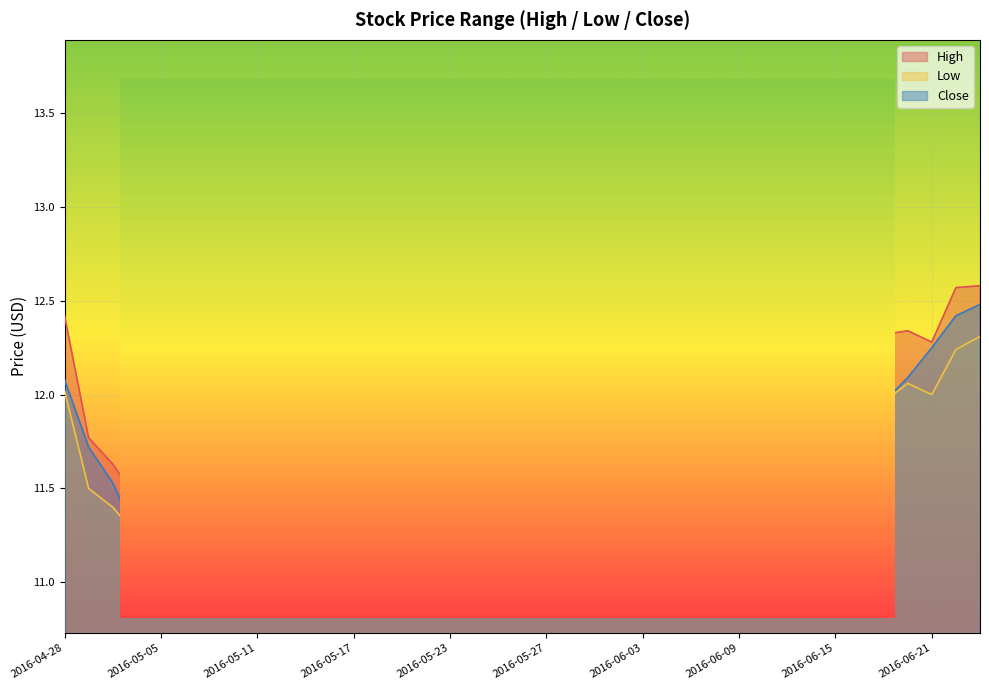

Reading left to right, transcribe all the data shown in this chart.

High: 12.4	11.8	11.6	11.4	11.7	11.8	12.6	12.5	11.8	11.4	11.4	11.4	11.7	11.6	11.4	11.9	12.4	12.8	12.9	12.8	12.7	13.5	13.6	13.4	13.2	13.1	13.0	13.0	13.3	12.8	12.5	12.5	12.6	12.3	12.3	12.3	12.3	12.6	12.6
Low: 12.0	11.5	11.4	11.2	11.3	11.4	12.1	11.8	11.2	11.0	11.0	11.3	11.3	11.3	11.2	11.4	12.0	12.4	12.5	12.6	12.5	12.9	13.3	13.1	13.0	12.9	12.8	12.8	12.8	12.4	12.1	12.2	12.2	11.9	12.0	12.1	12.0	12.2	12.3
Close: 12.1	11.7	11.5	11.2	11.6	11.8	12.5	11.9	11.3	11.1	11.3	11.4	11.4	11.5	11.4	11.8	12.3	12.8	12.8	12.7	12.6	13.4	13.5	13.2	13.1	12.9	12.9	12.8	12.8	12.5	12.2	12.4	12.4	12.2	12.0	12.1	12.2	12.4	12.5